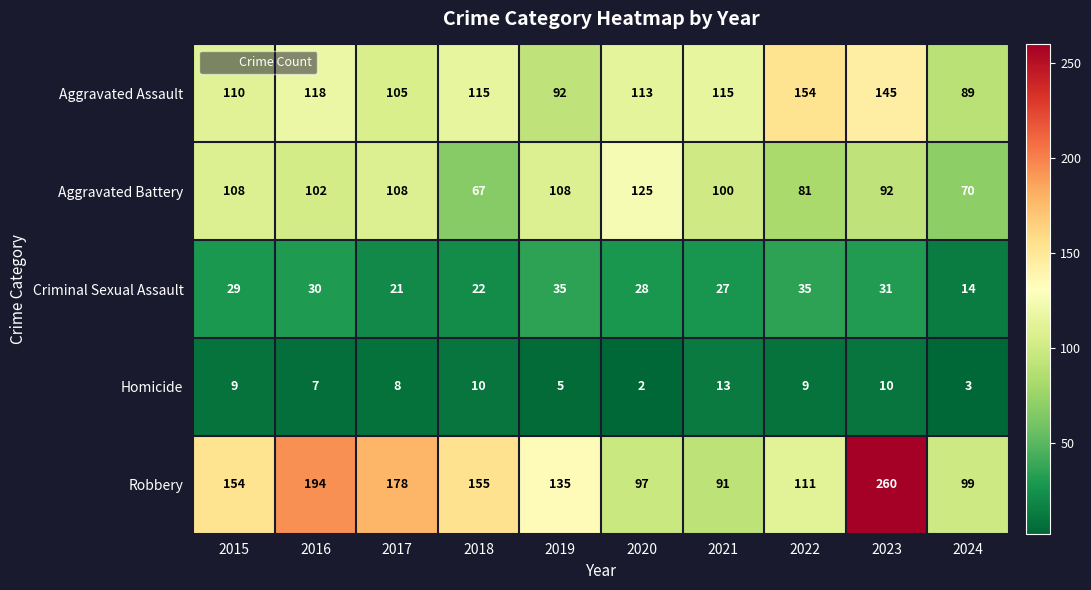

Count the number of categories in the chart.

10